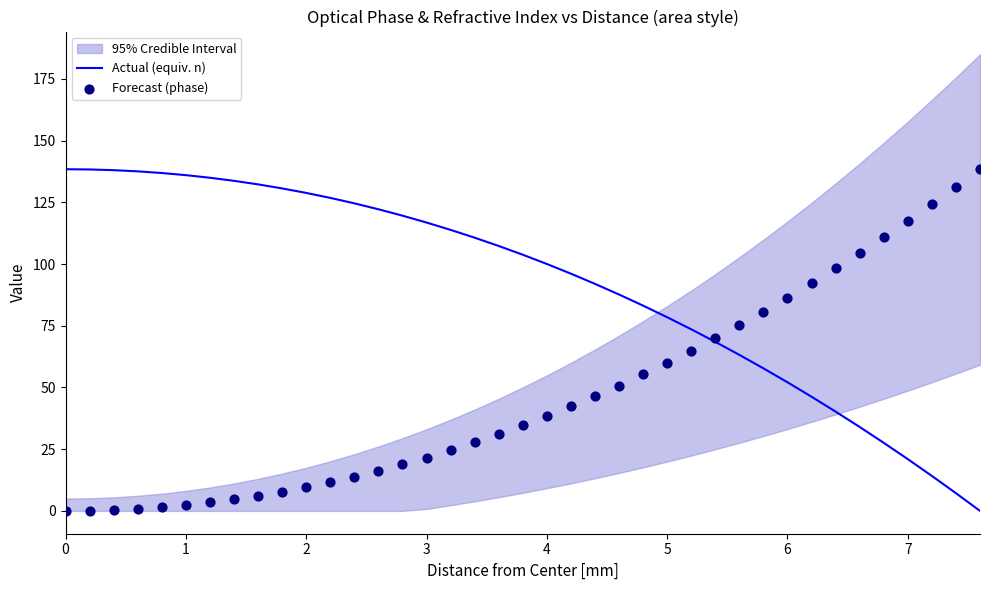

Is it true that Actual (equiv. n) equals 33.4 at 0?

False